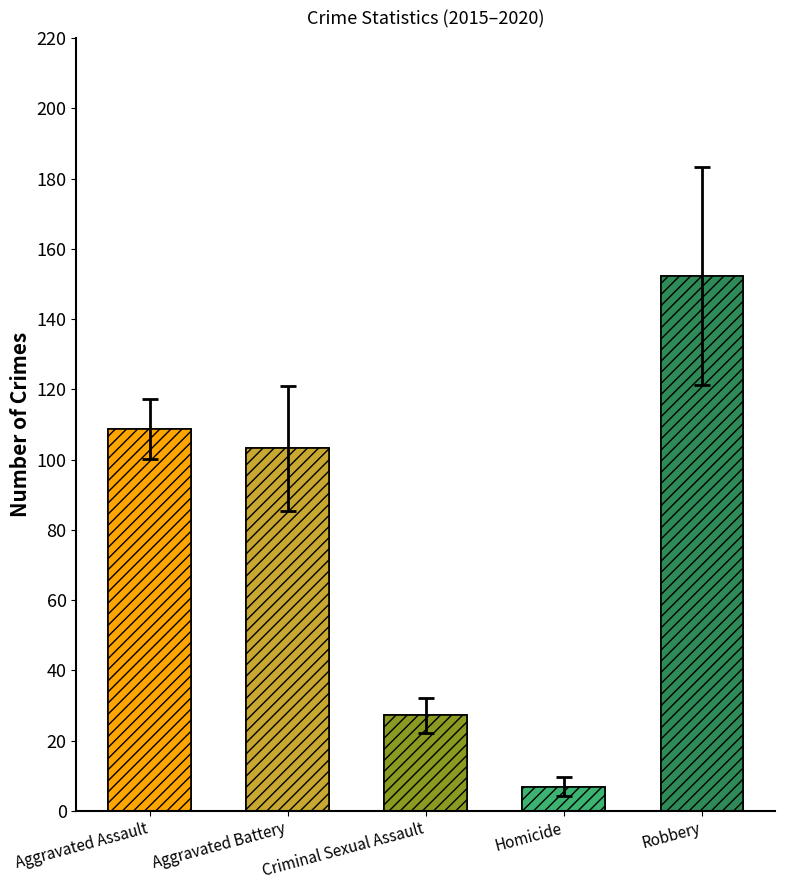

Which category has the lowest value across all series?

Homicide